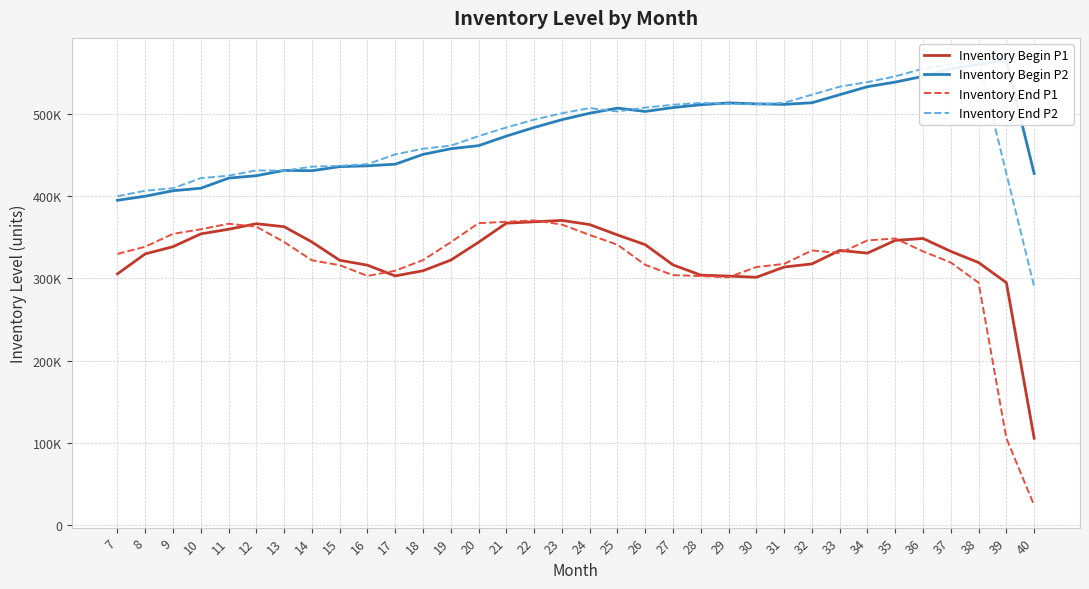

Which category has the lowest value in the Inventory End P1 series?

40